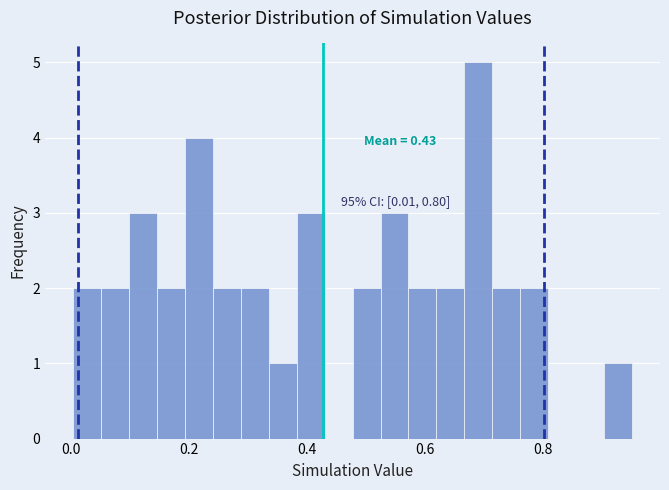

Around what value on the x-axis is the tallest bar? Give the approximate position of its centre, as read against the axis.

0.70